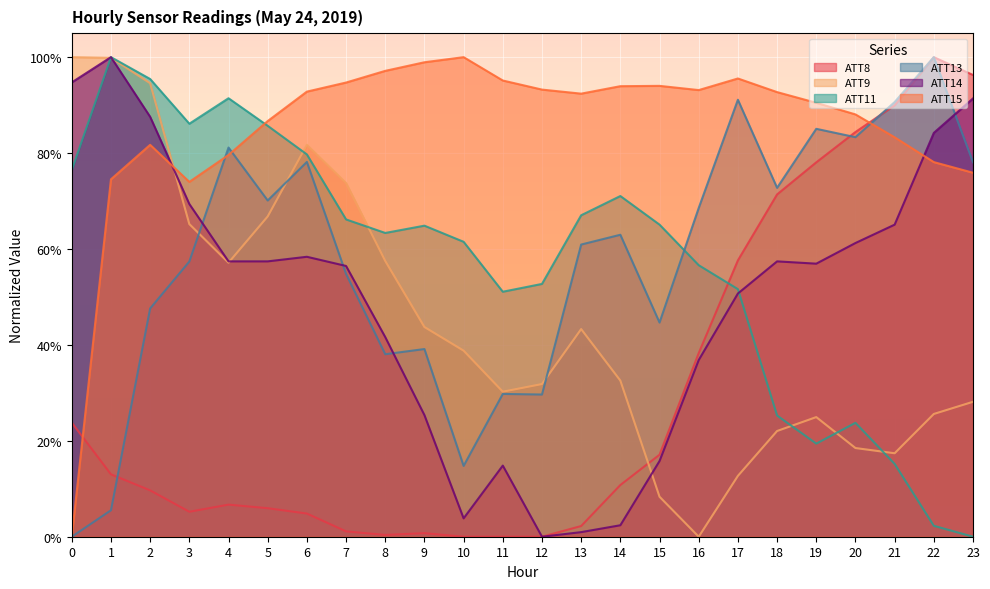

What is the average value of the ATT15 series?

0.9